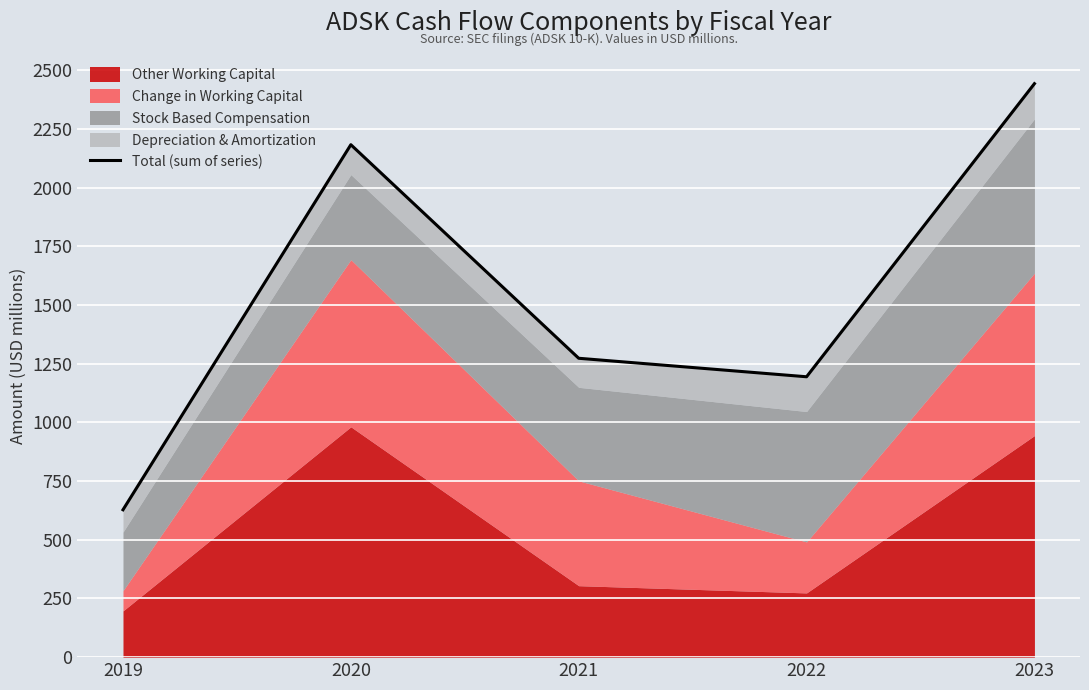

List the labels in order of value, smallest first.

2019, 2022, 2021, 2020, 2023